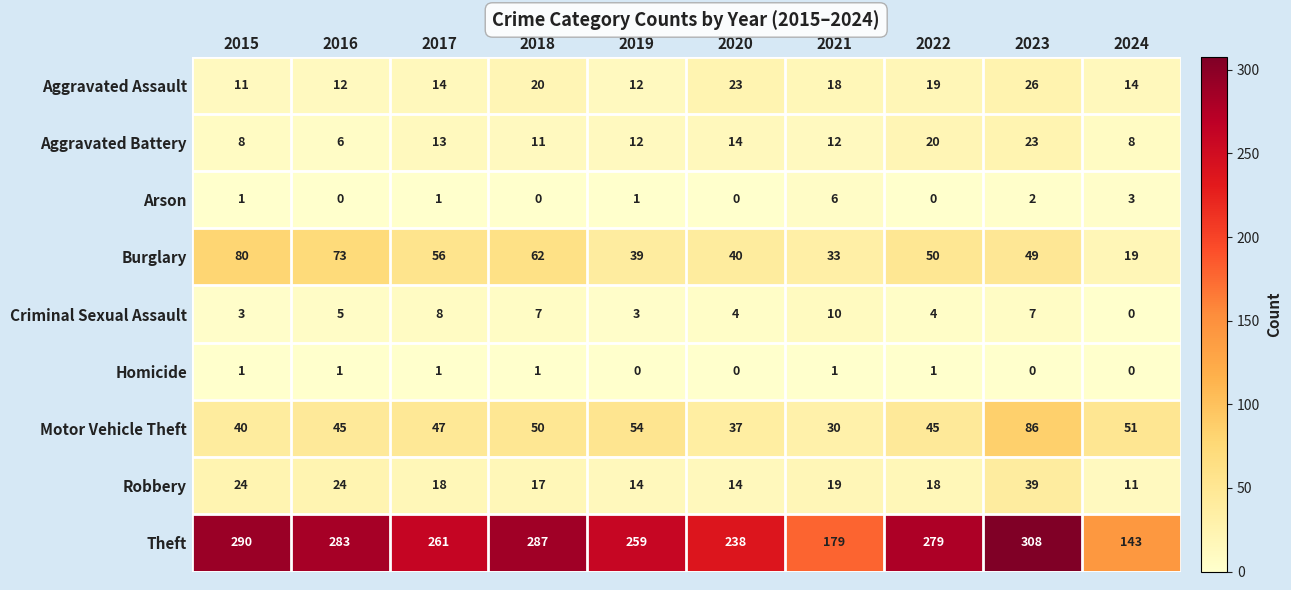

Which category has the highest value across all series?

2023